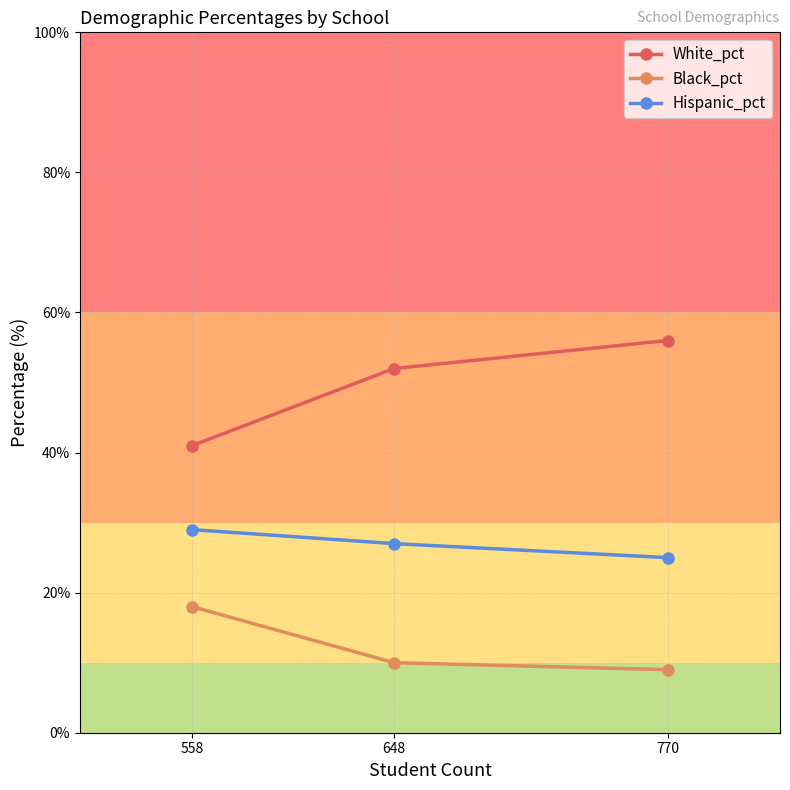

At which category is the sum across all series the highest?

770